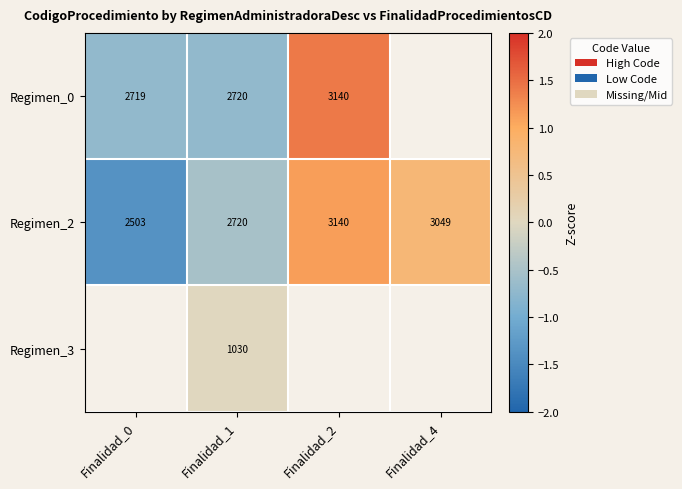

What is the spread (max minus min) of values at Finalidad_1?

1690.0